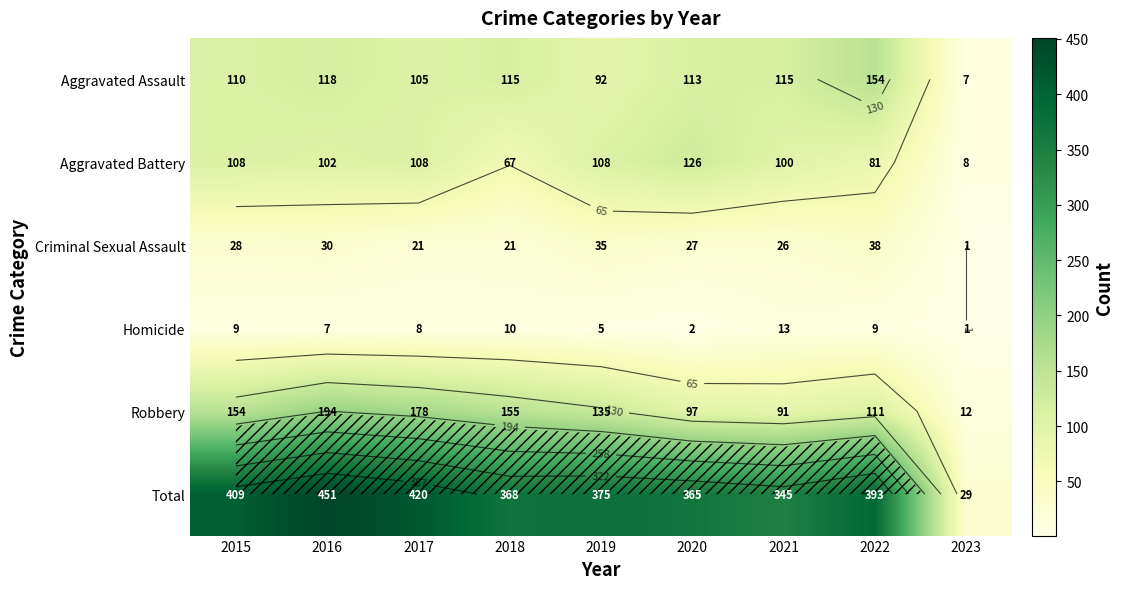

How many categories are shown in the chart?

9